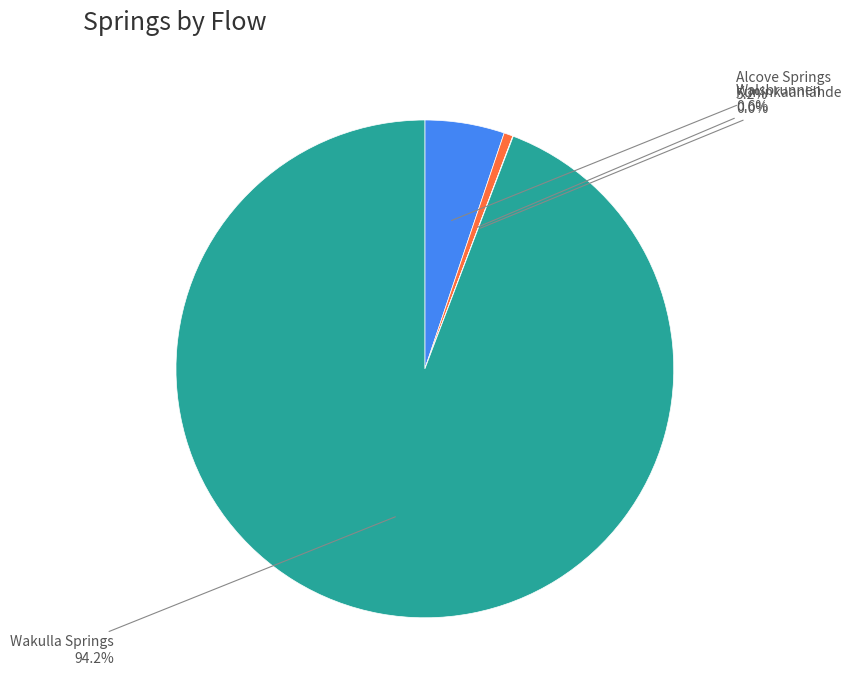

To the nearest percent, what is the difference between the largest and smallest slice percentages?

94%